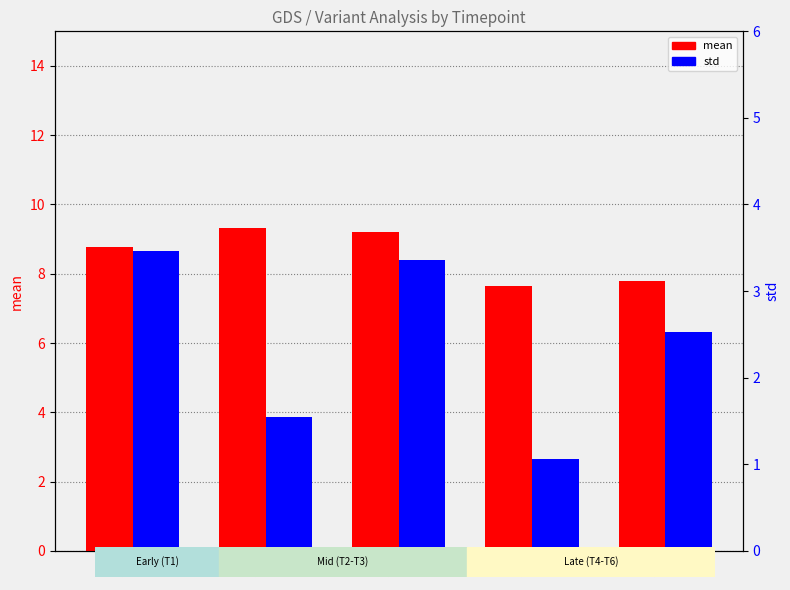

List the series in order of their peak value, highest first.

mean, std